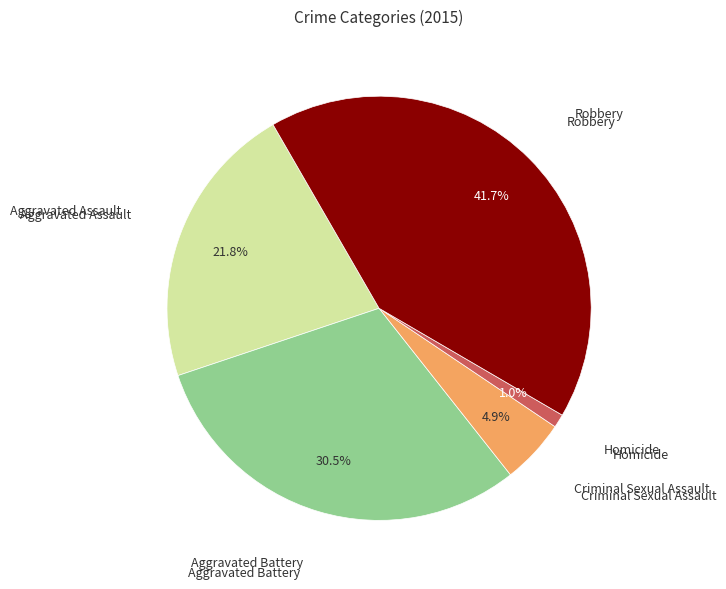

Does any single category account for the majority?

No